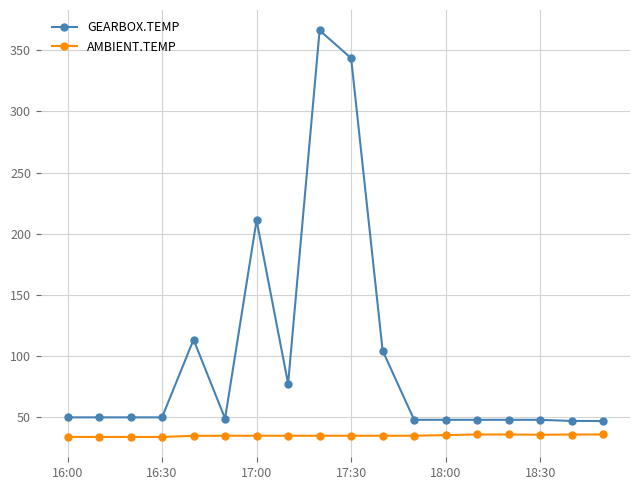

Which series has the largest total across all categories?

GEARBOX.TEMP